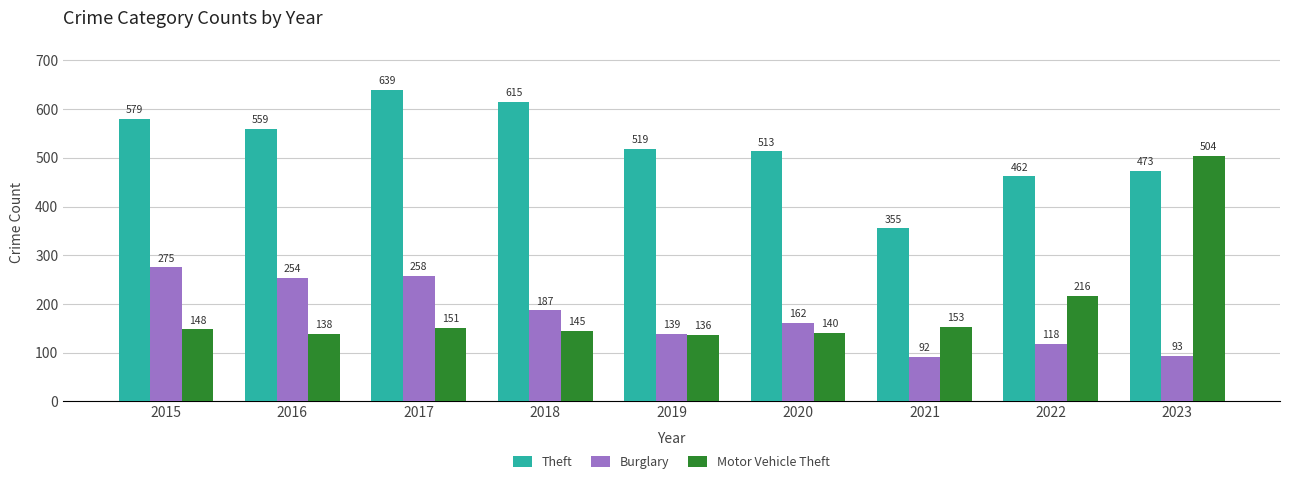

How many groups of bars are there?

9